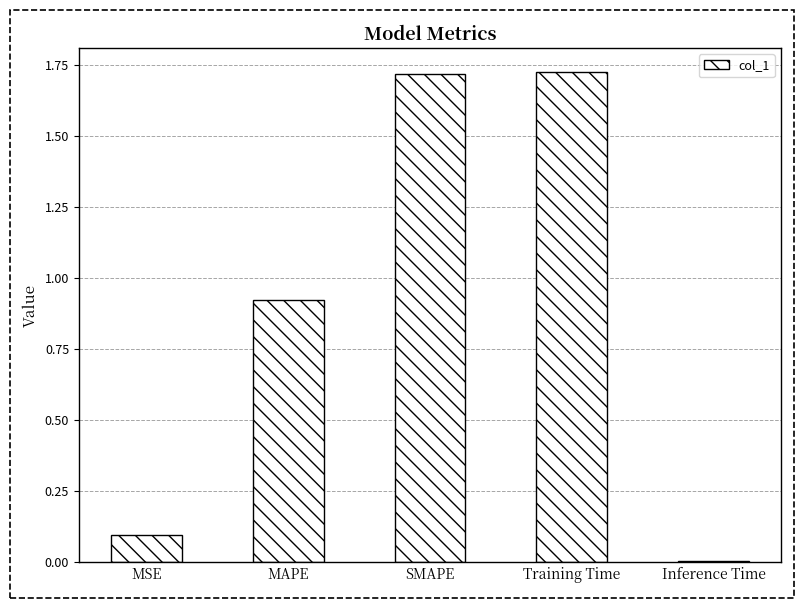

What is the label of the 5th bar from the right?

MSE